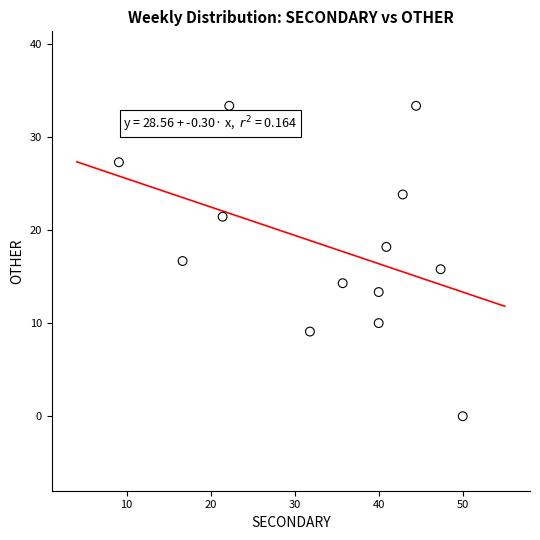

What is the range of Y values (max minus min)?

33.3